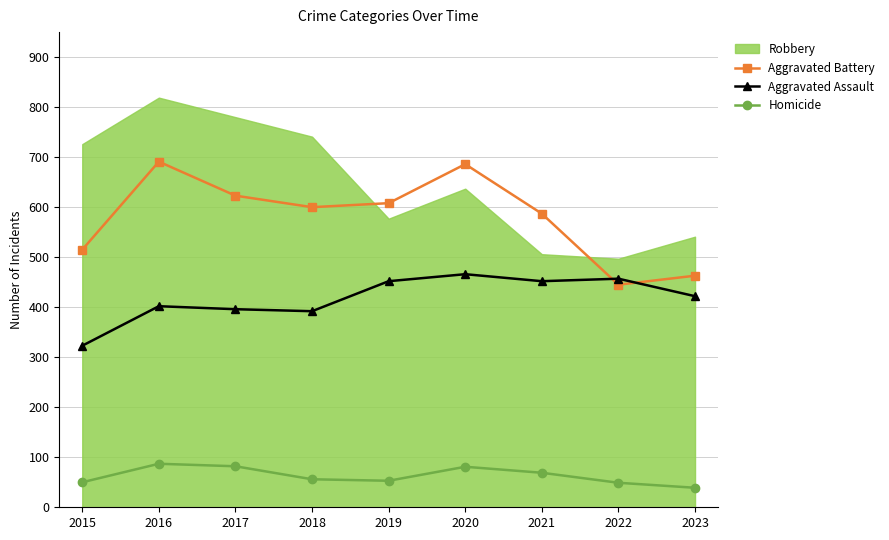

At which category is the sum across all series the highest?

2020